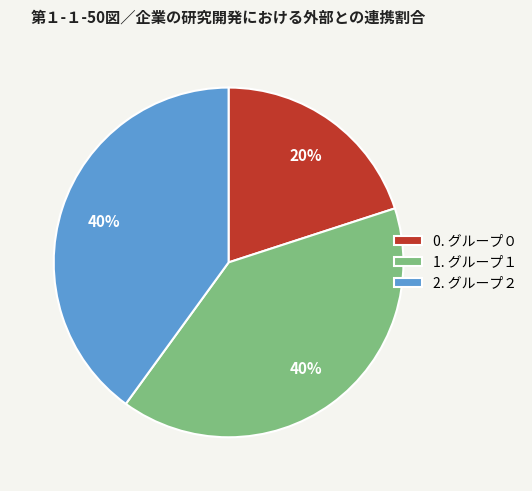

Which category has the smallest portion of the pie?

0. グループ０